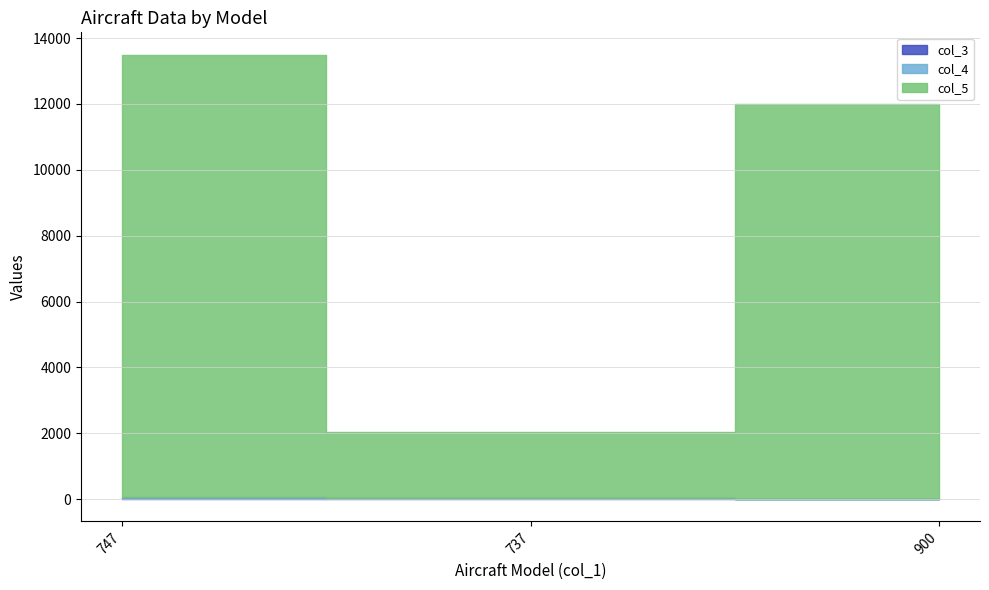

Reading left to right, list all the values displayed in this chart.

col_3: 41	30	6
col_4: 10	6	3
col_5: 13450	2000	12000